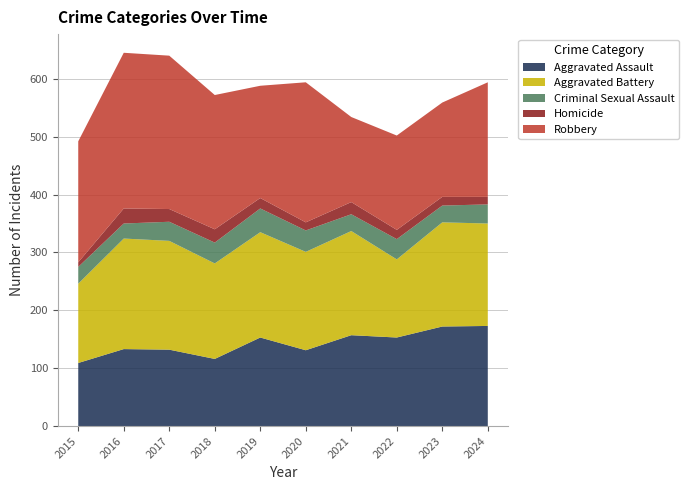

Reading left to right, transcribe all the data shown in this chart.

Aggravated Assault: 2015=109	2016=133	2017=132	2018=116	2019=153	2020=131	2021=157	2022=153	2023=172	2024=173
Aggravated Battery: 2015=137	2016=191	2017=188	2018=165	2019=182	2020=170	2021=180	2022=135	2023=180	2024=177
Criminal Sexual Assault: 2015=29	2016=26	2017=33	2018=36	2019=41	2020=37	2021=29	2022=35	2023=29	2024=33
Homicide: 2015=8	2016=26	2017=22	2018=23	2019=18	2020=14	2021=21	2022=16	2023=15	2024=13
Robbery: 2015=209	2016=269	2017=265	2018=232	2019=194	2020=242	2021=147	2022=163	2023=163	2024=198